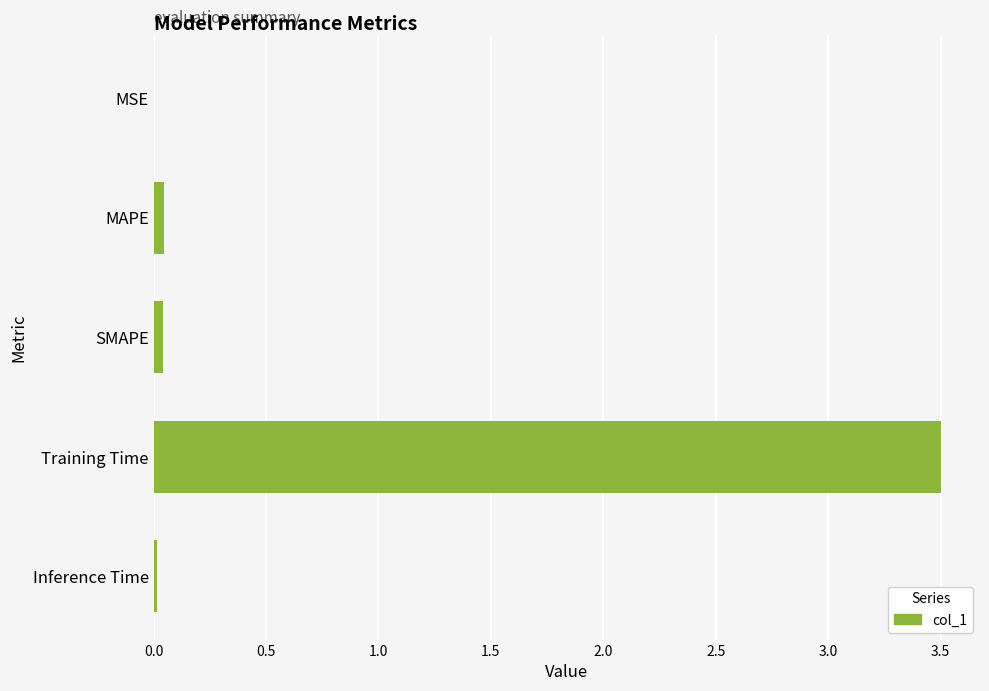

The chart shows a value of 0.0 at MSE. True or false?

True